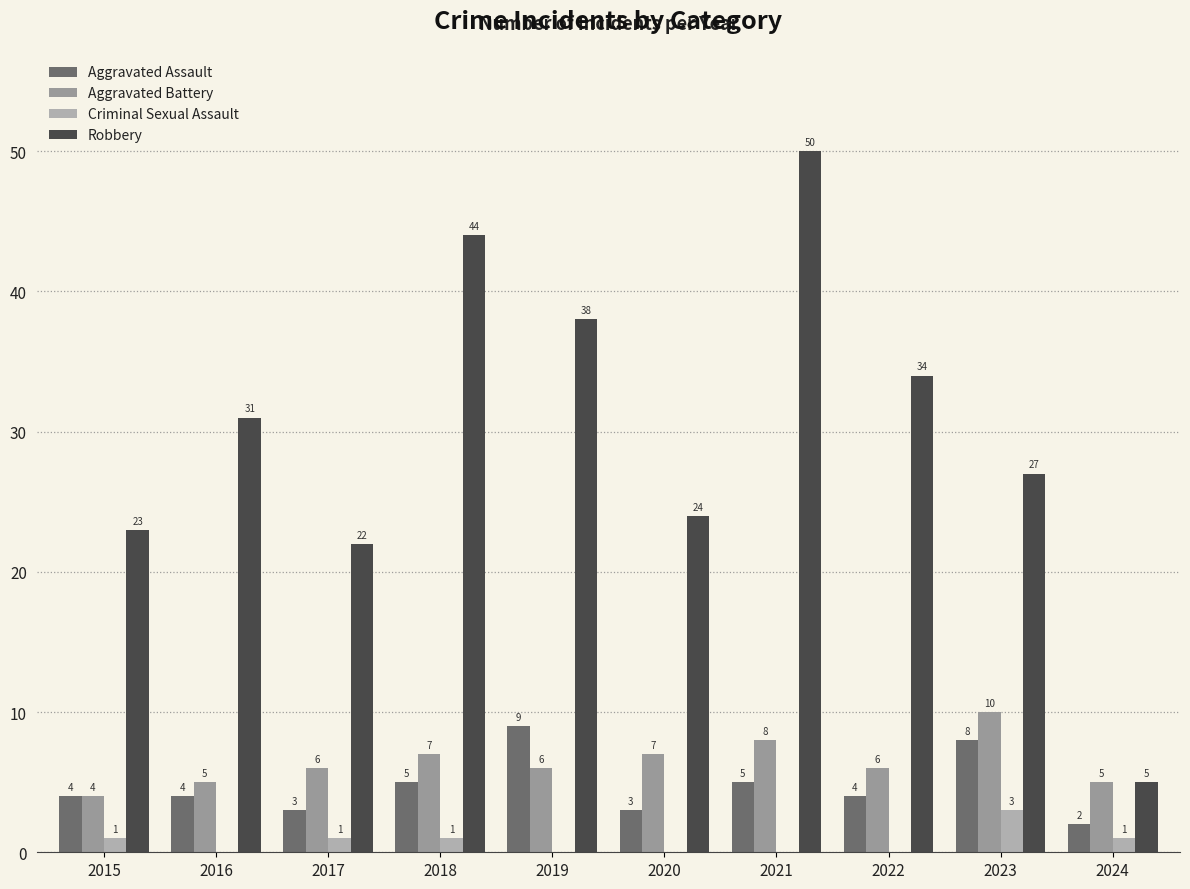

The value of Criminal Sexual Assault at 2024 is 0. True or false?

False